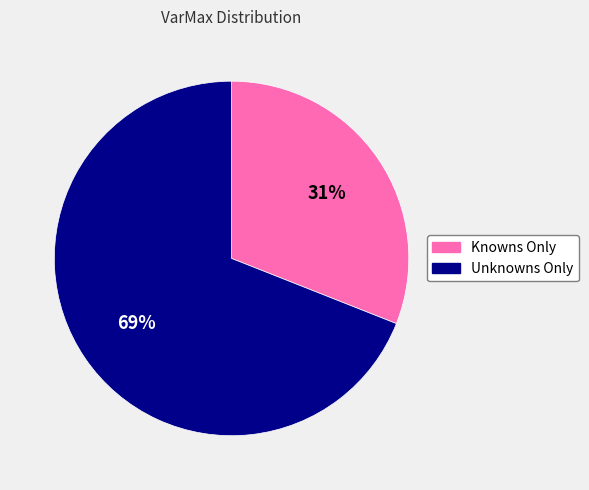

Combined, do Unknowns Only and Knowns Only account for over 50%?

Yes